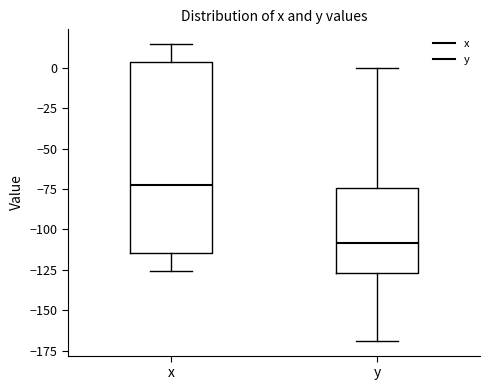

Reading left to right, read every box against the y-axis: the position of its median line, the range the box covers, and the ends of its whiskers. The values are not printed on the chart, so give them approximately, as read against the axis.

x: median -75, box -115 to 5, whiskers -125 to 15
y: median -110, box -125 to -75, whiskers -170 to 0